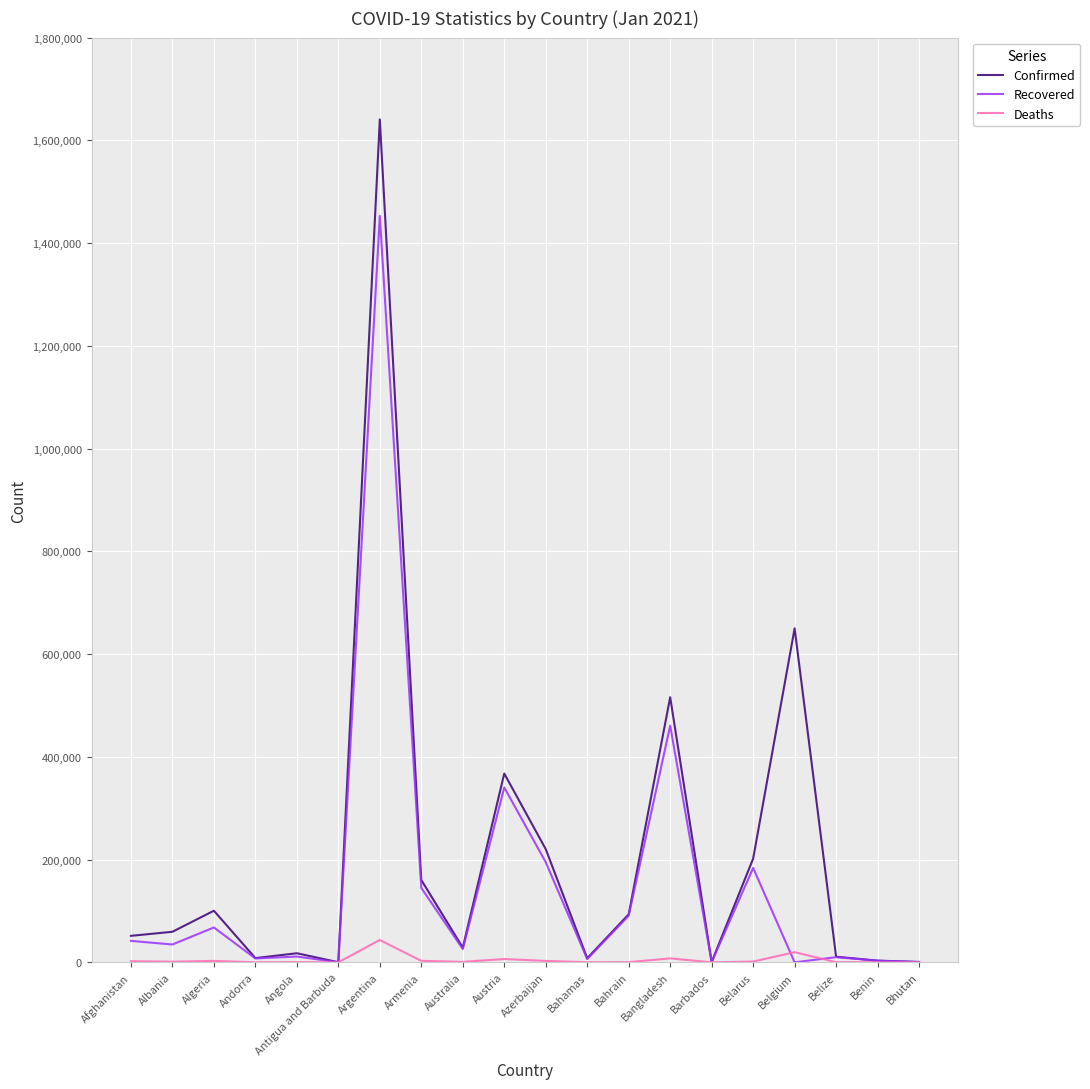

True or false: Recovered has more than 1 points higher than both neighbors.

True